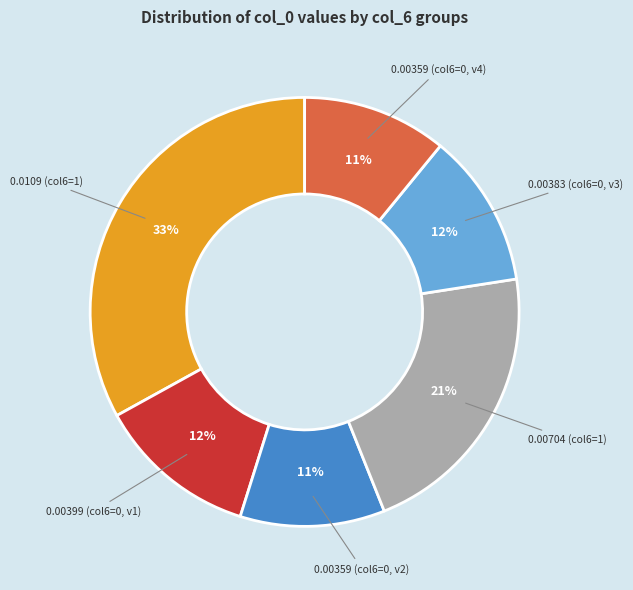

Is it true that 0.00359 (col6=0, v4) is 11% of the pie?

True